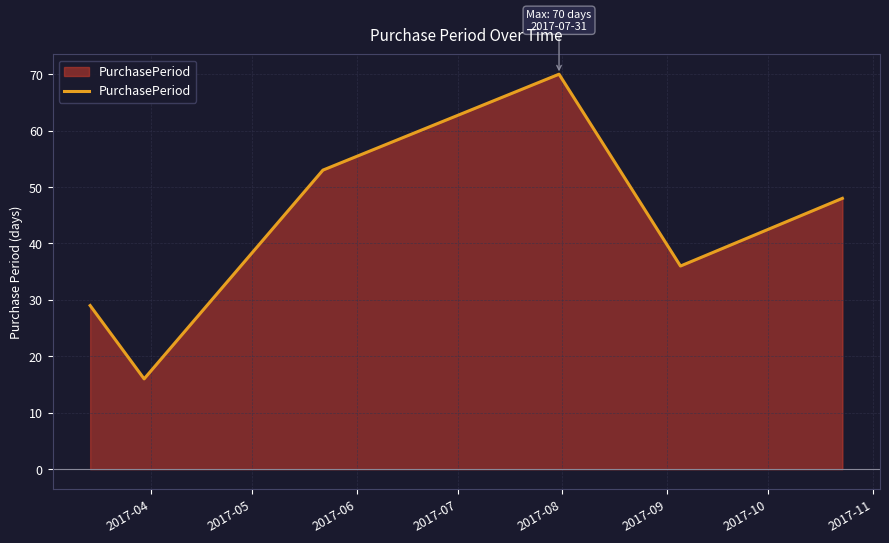

What is the difference between the maximum and minimum values?

54